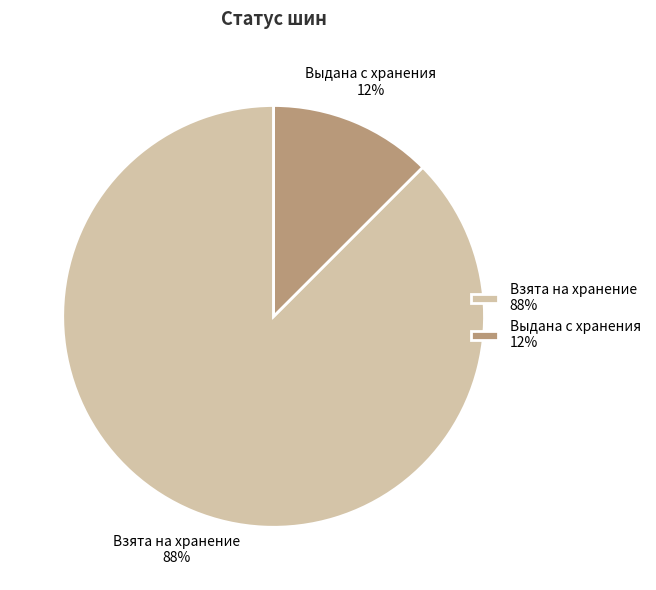

Combined, do Выдана с хранения 12% and Взята на хранение 88% account for over 50%?

Yes